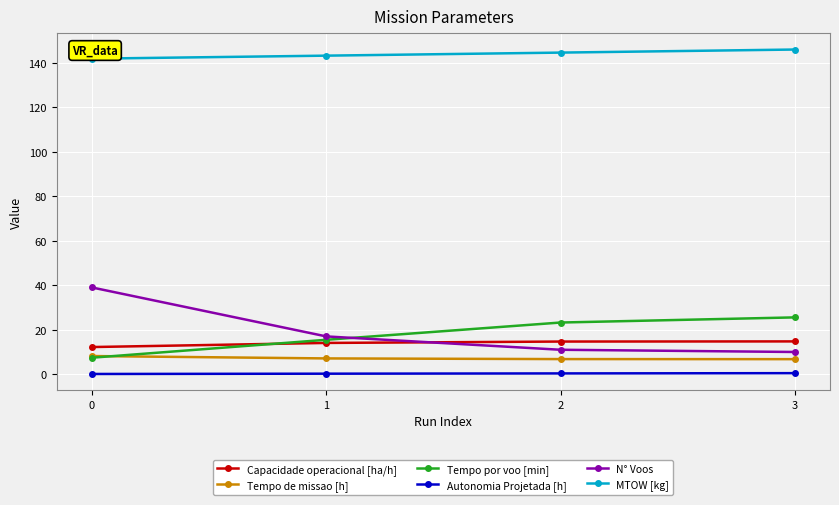

What is the average value of the Autonomia Projetada [h] series?

0.3